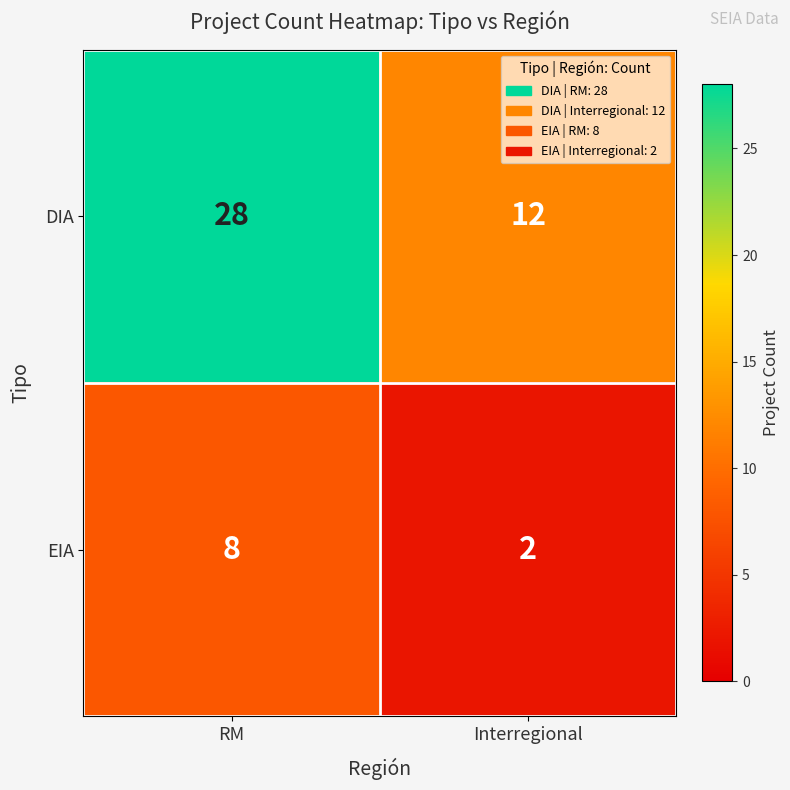

What is the smallest value displayed?

2